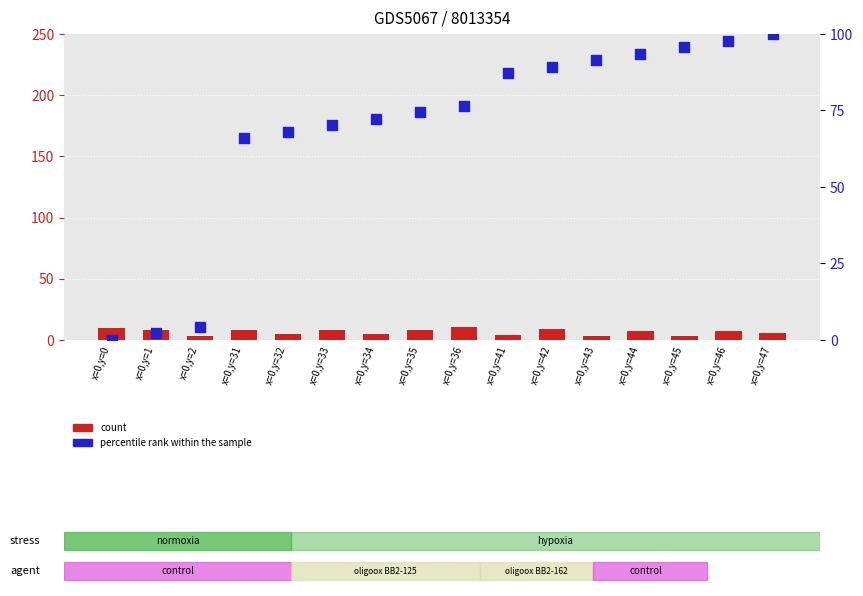

Which series reaches the maximum Y coordinate?

percentile rank within the sample